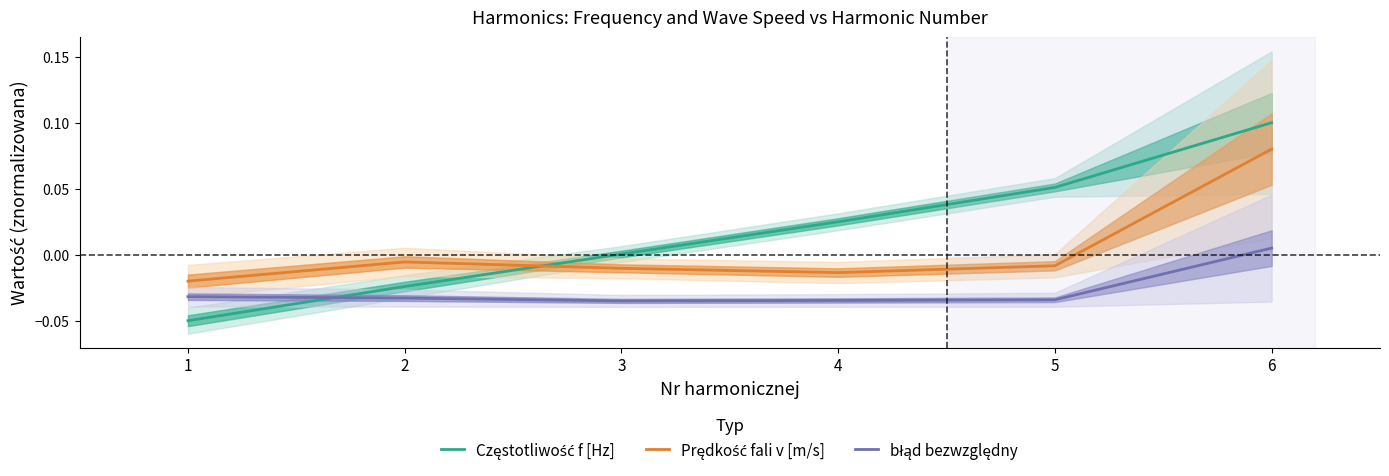

Does the chart display data point markers on the line(s)?

No